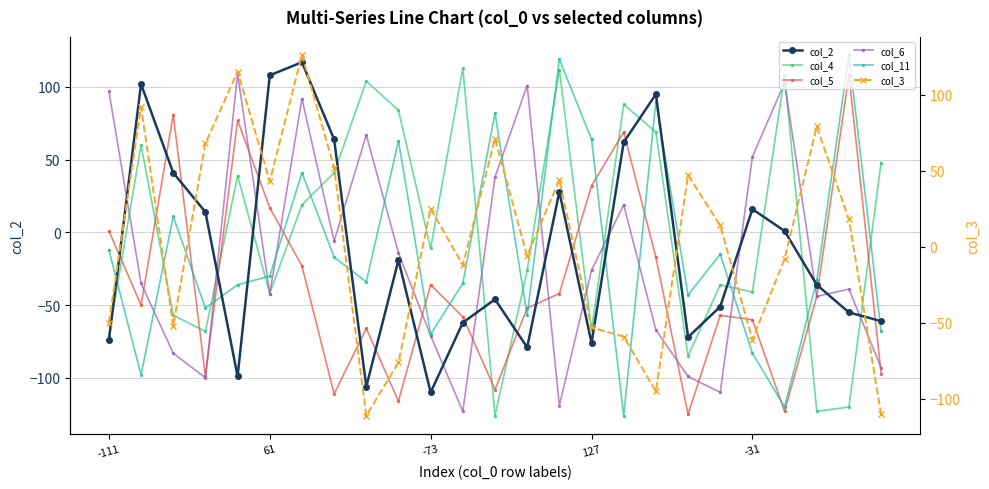

True or false: col_2 and col_5 cross at least once.

True